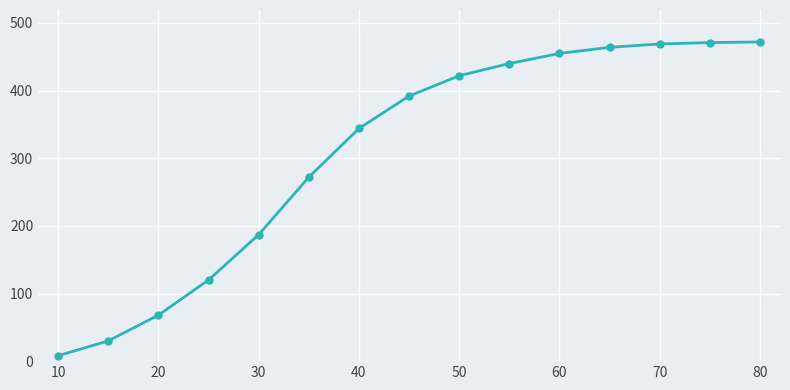

What is the greatest value displayed?

472